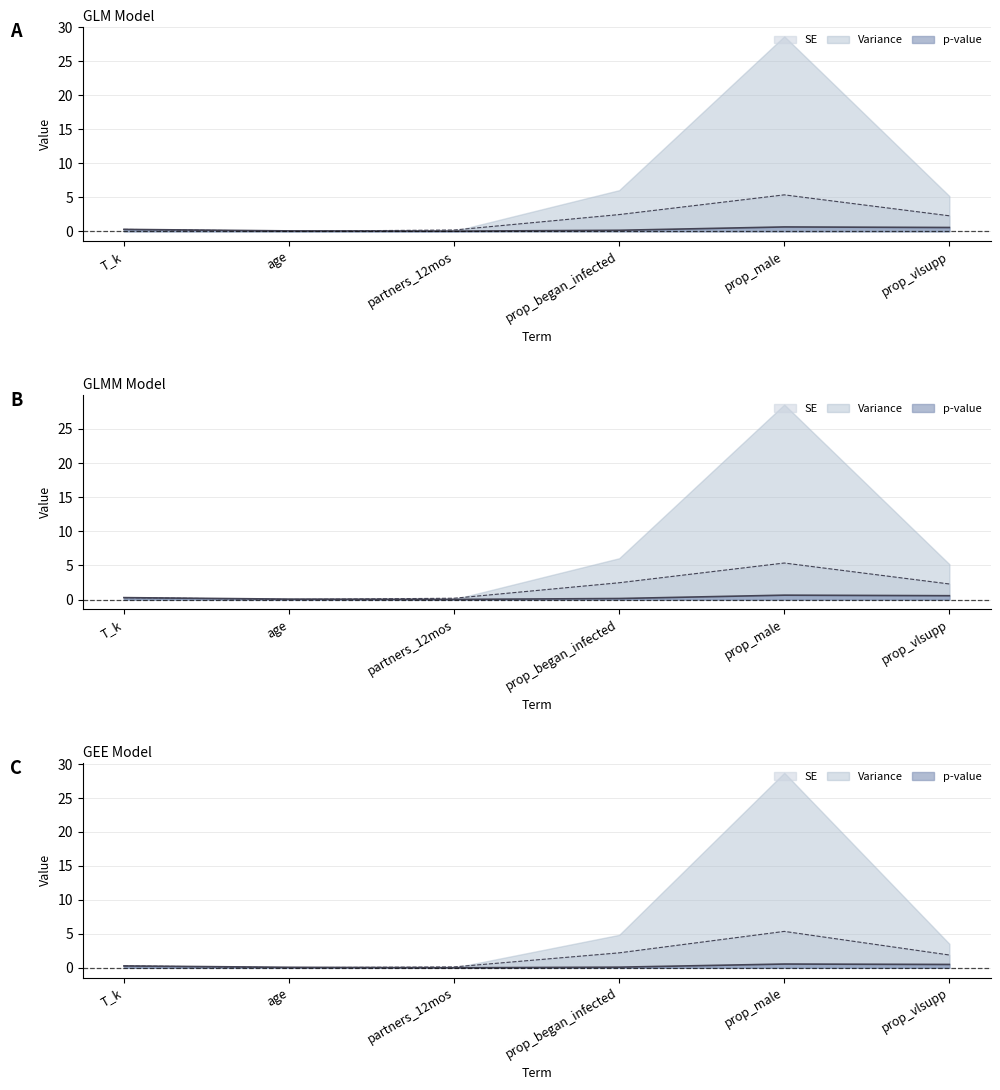

Where is the first local maximum for SE (GLM)?

prop_male